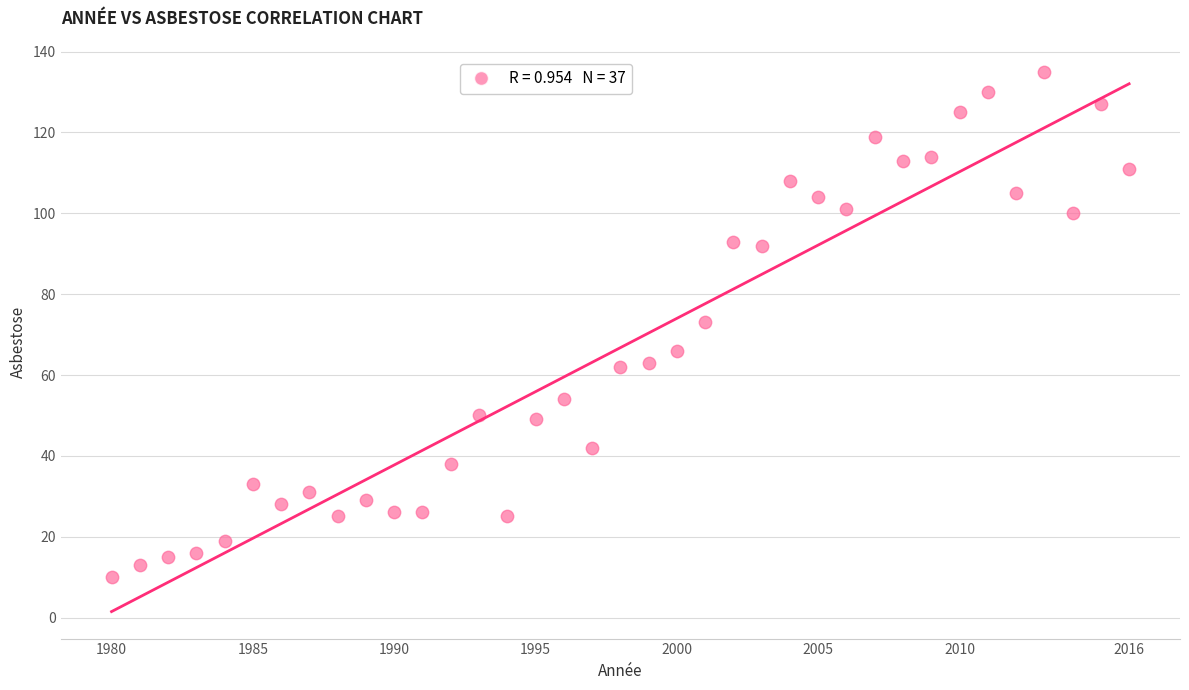

What is the range of Y values (max minus min)?

125